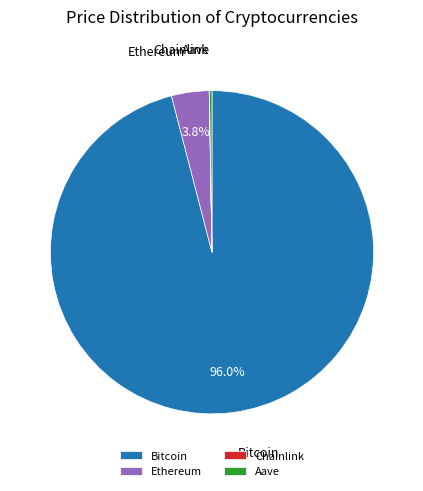

Which slice is the largest?

Bitcoin